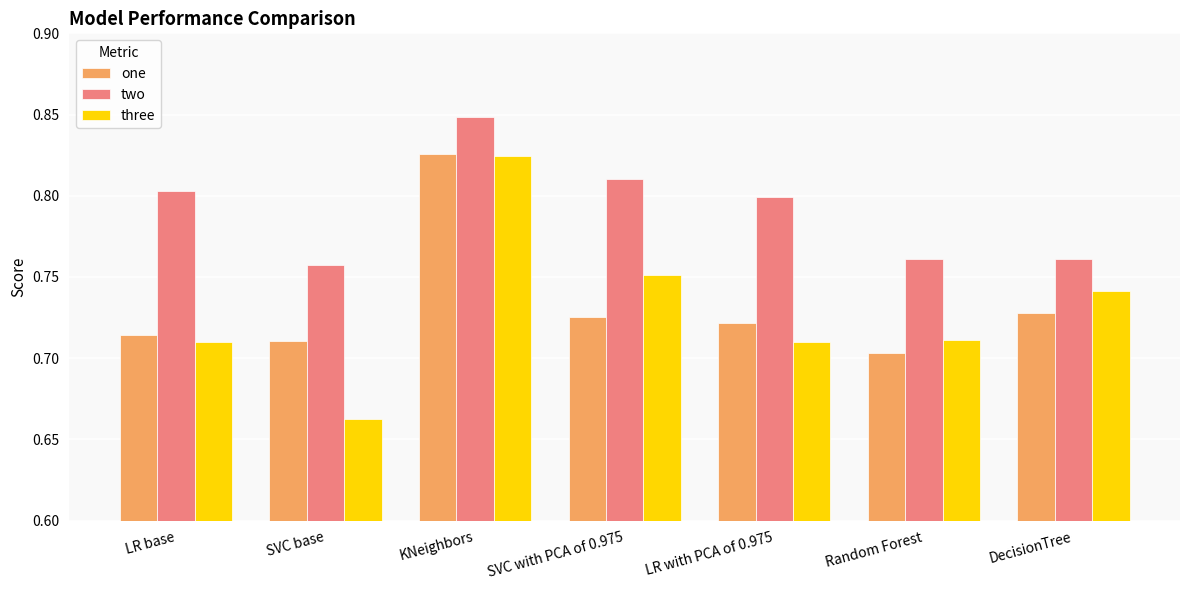

What is the total value across all series at LR with PCA of 0.975?

2.2